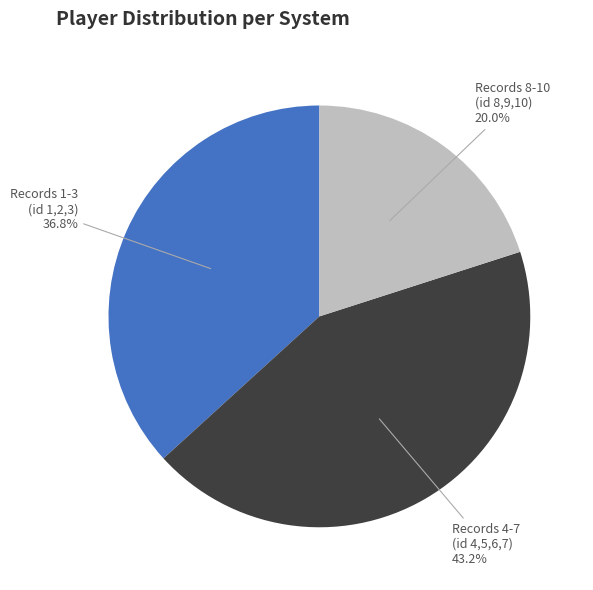

How many segments does this pie chart have?

3